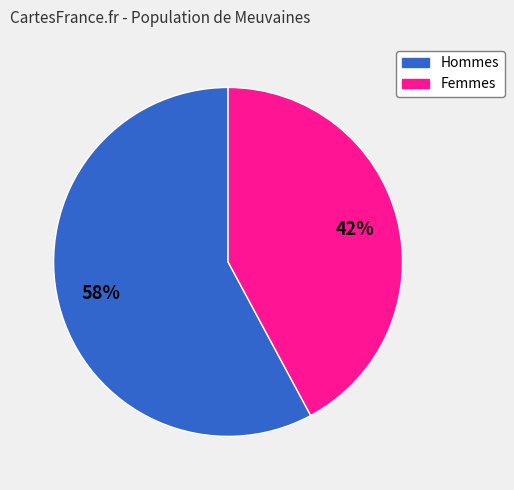

To the nearest percent, what is the difference between the largest and smallest slice percentages?

16%